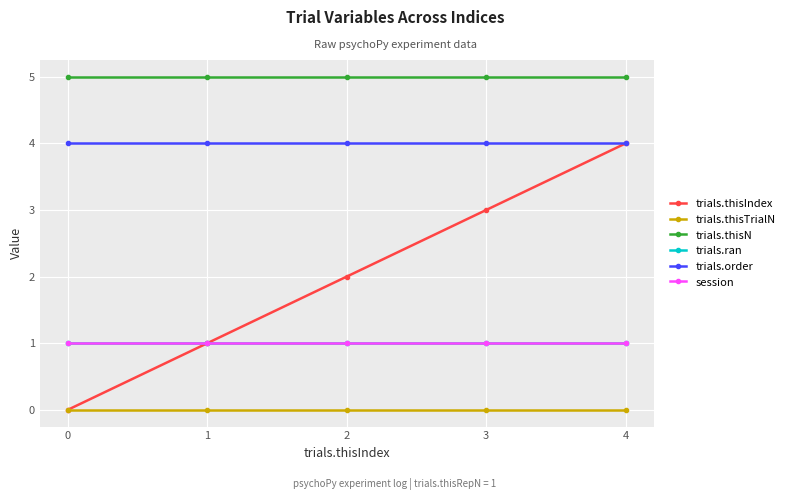

Reading left to right, what are all the values shown in this chart?

trials.thisIndex: 0	1	2	3	4
trials.thisTrialN: 0	0	0	0	0
trials.thisN: 5	5	5	5	5
trials.ran: 1	1	1	1	1
trials.order: 4	4	4	4	4
session: 1	1	1	1	1